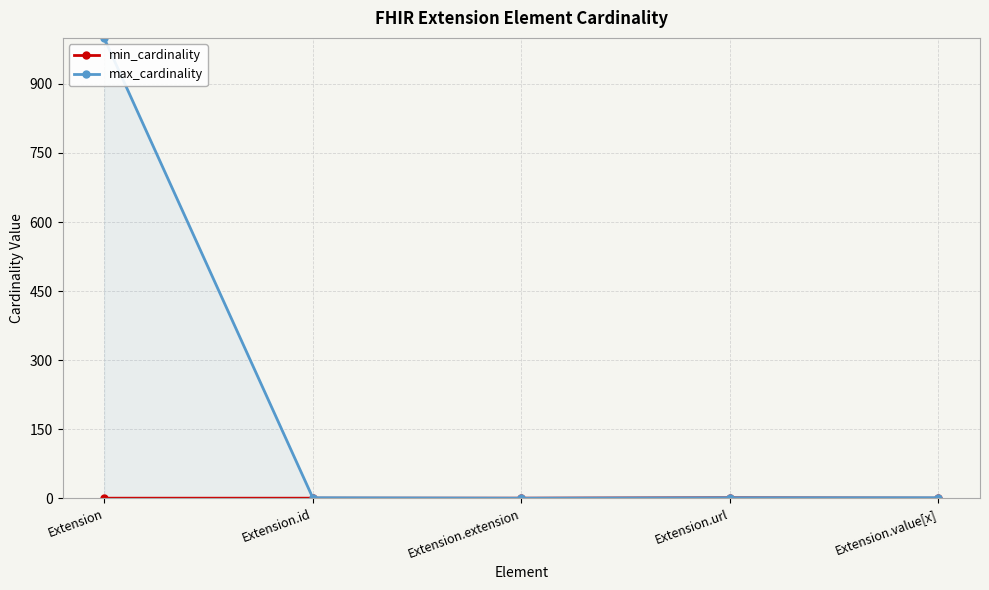

Read the max_cardinality value at Extension.id.

1